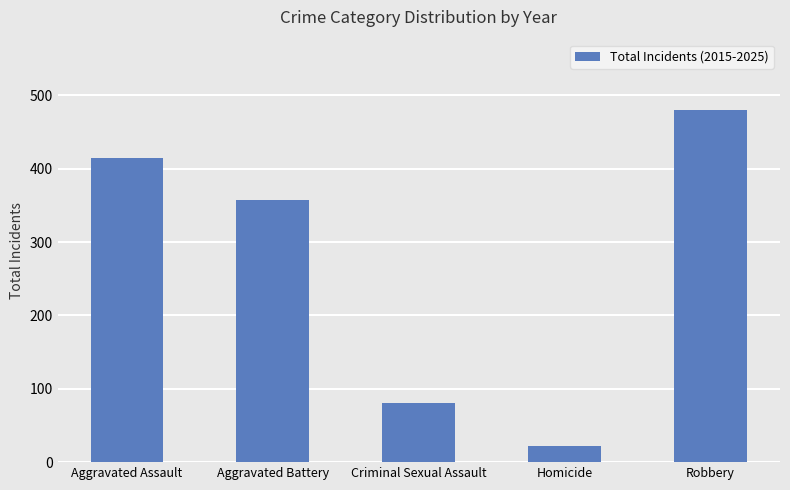

True or false: the data shows 358 at Aggravated Battery.

True